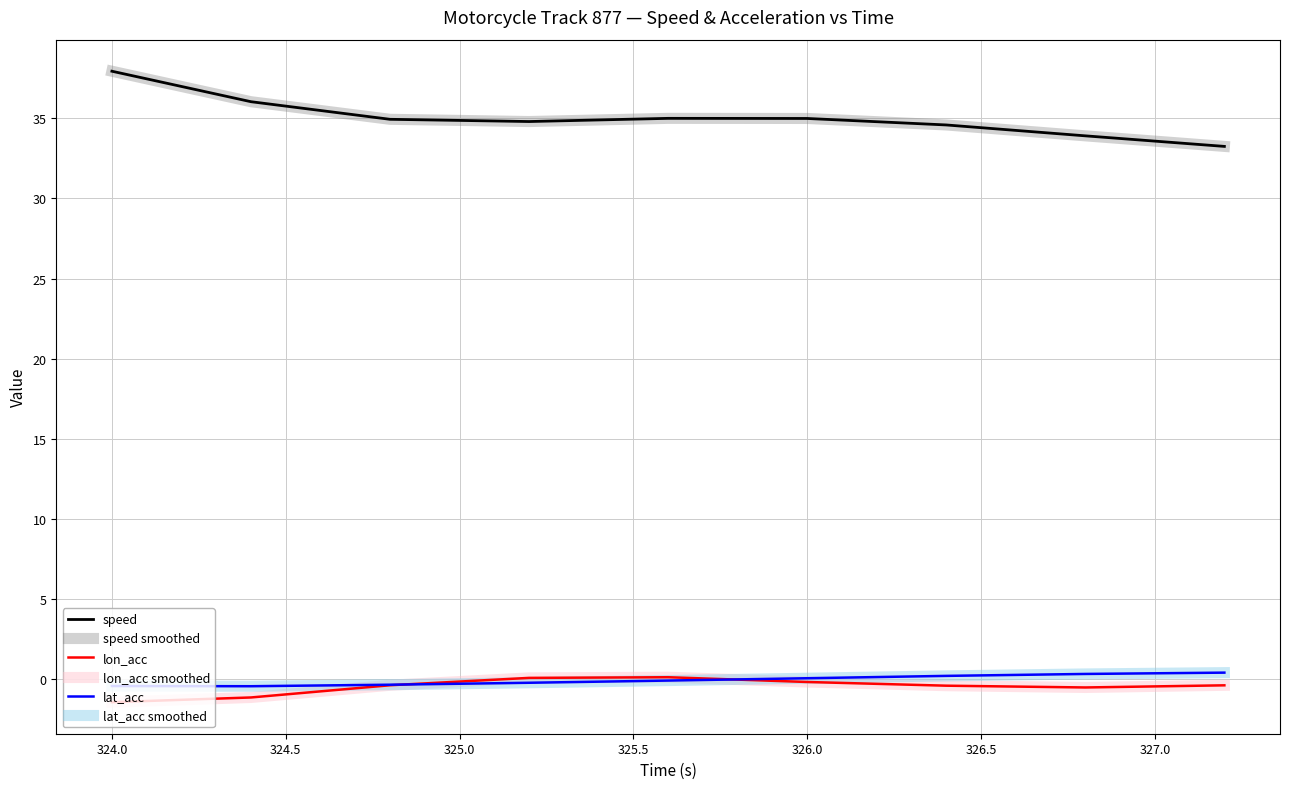

Is this an area chart (filled region under the line)?

No